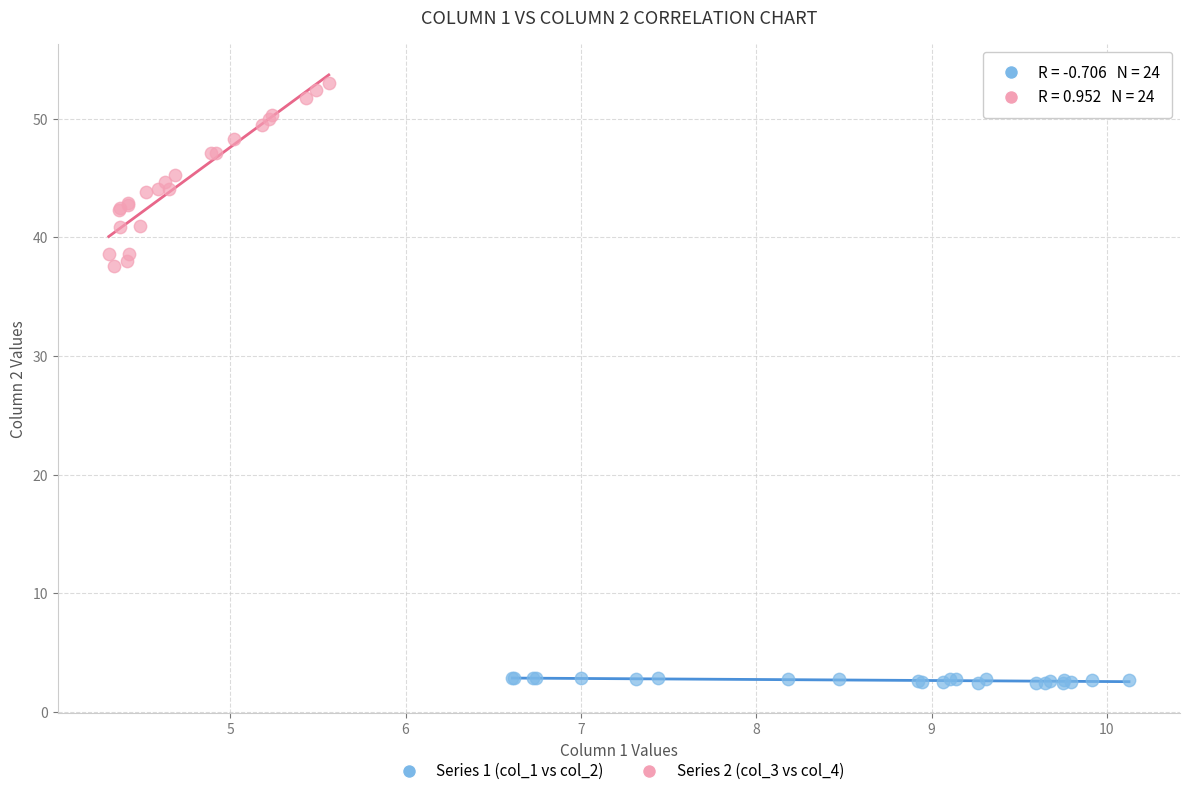

Which series contains the highest Y value?

Series 2 (col_3 vs col_4)